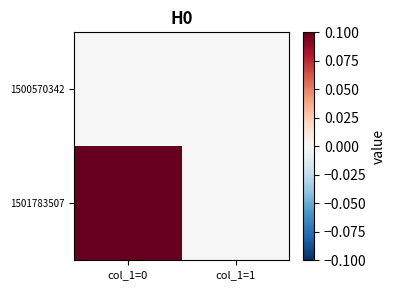

Reading right to left, transcribe all the data shown in this chart.

1500570342: col_1=1=0	col_1=0=0
1501783507: col_1=1=0	col_1=0=1